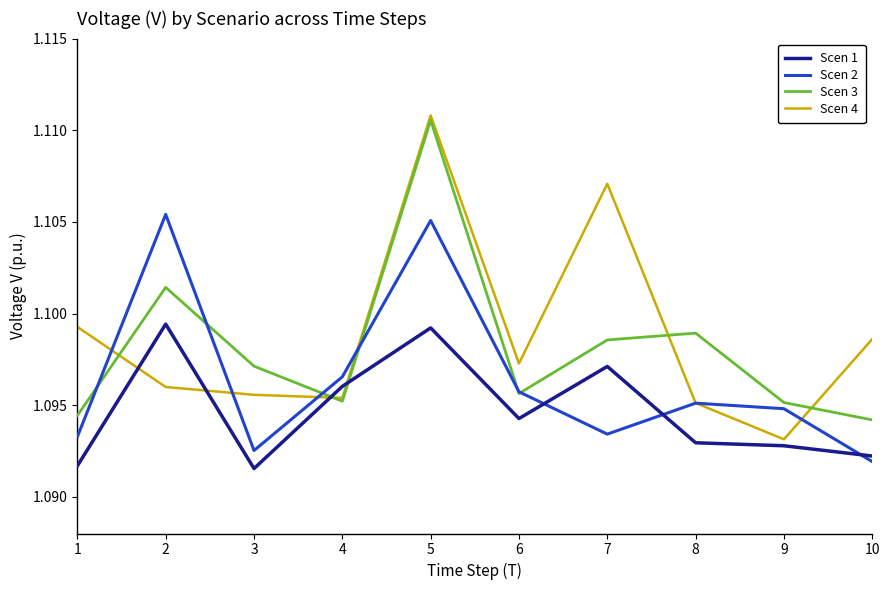

Which series changed the most between 6 and 9?

Scen 4